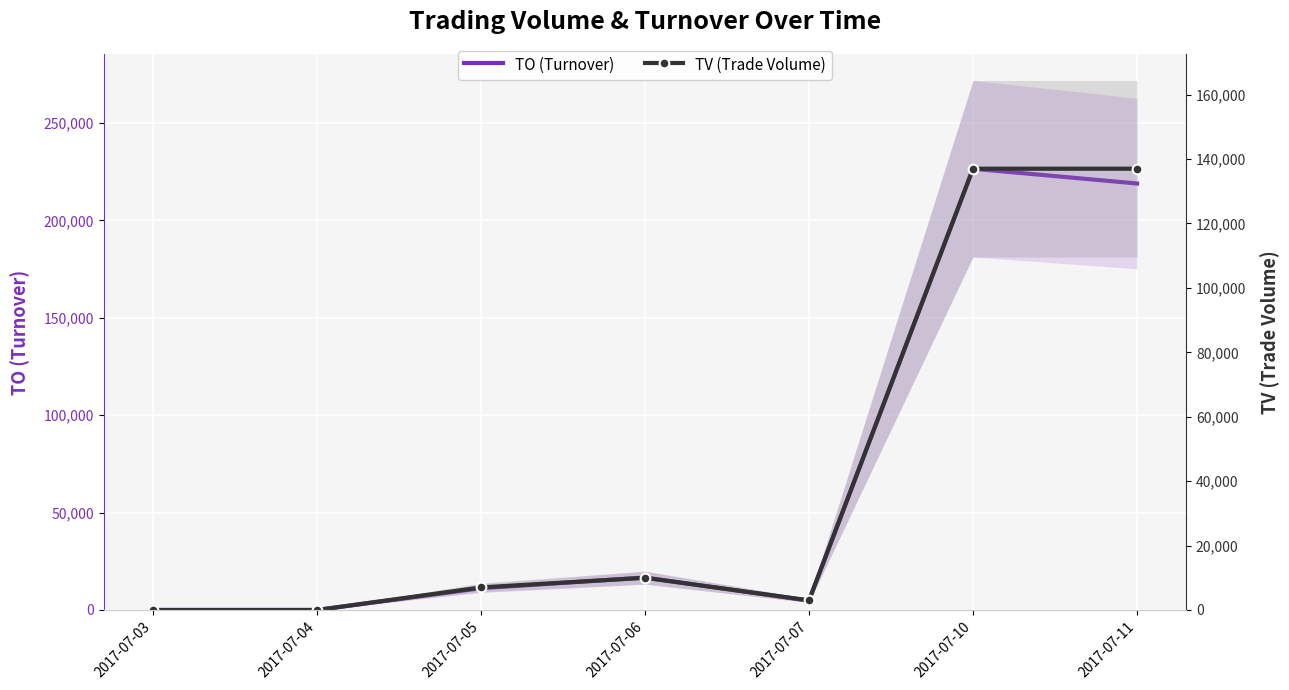

What is the highest value of the TO (Turnover) series?

226570